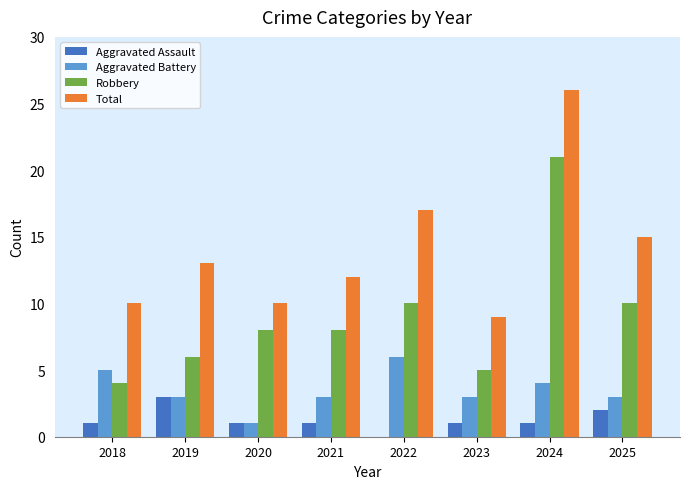

The value of Aggravated Battery at 2023 is 2. True or false?

False